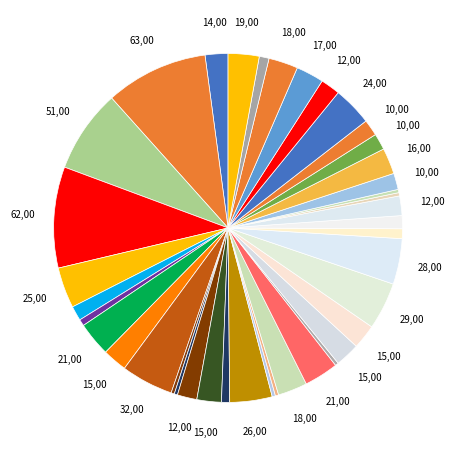

How many segments does this pie chart have?

40